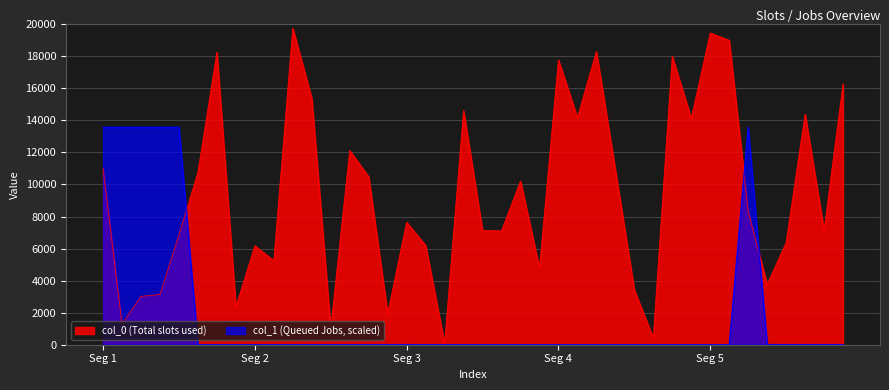

What is the maximum value shown in the chart?

19747.0